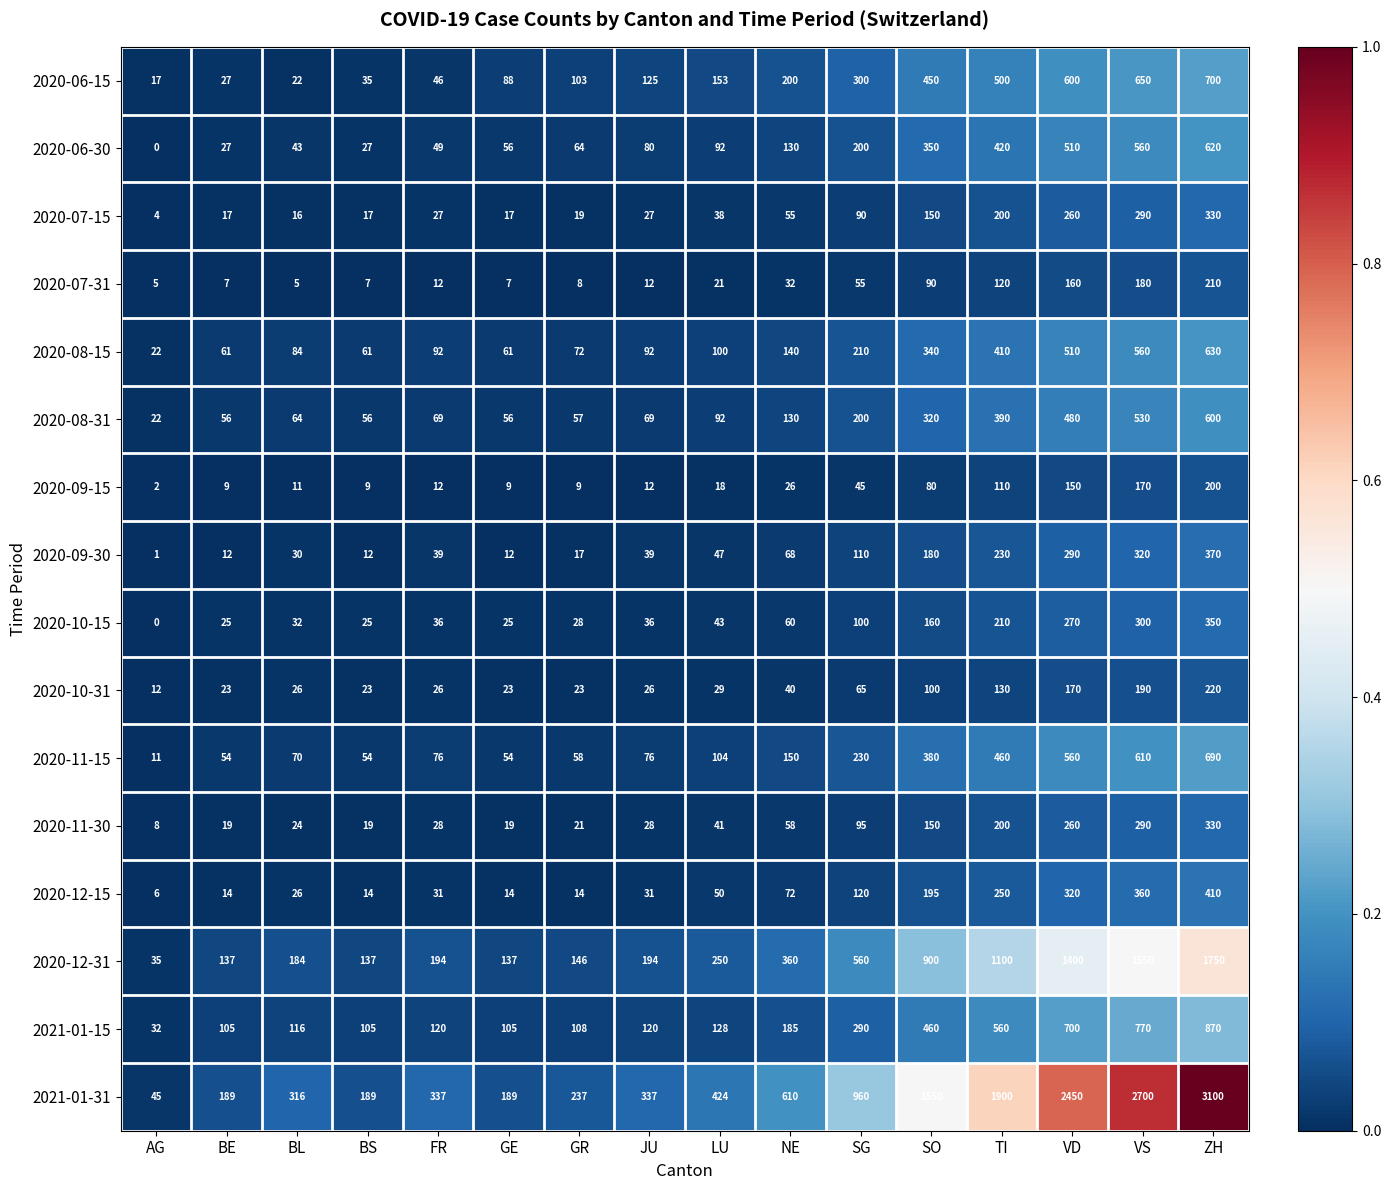

At which label is 2020-07-15 closest to 167?

SO